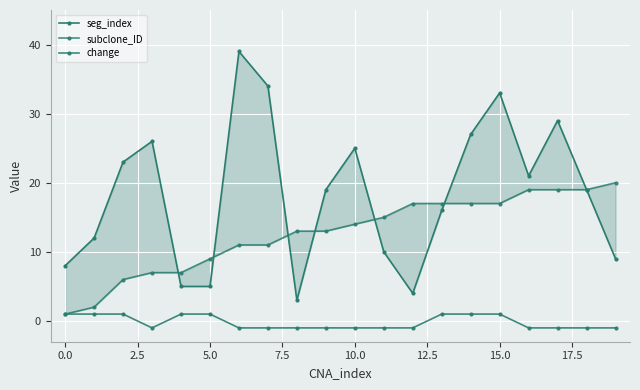

At which label does subclone_ID first exceed 14?

11